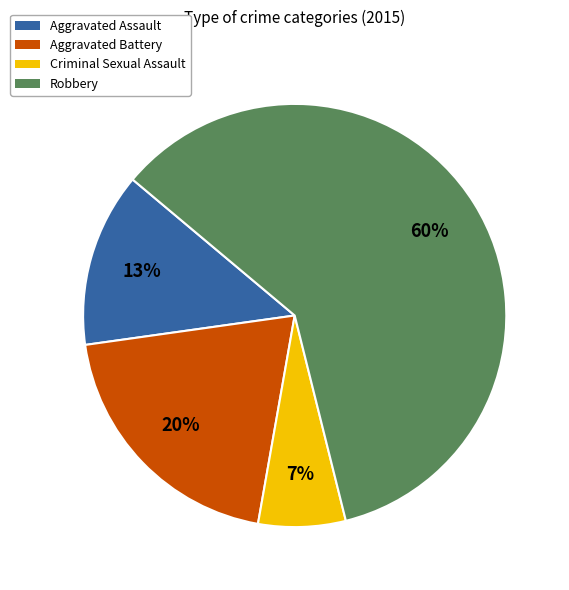

What is the ratio of the value at Aggravated Battery to the value at Aggravated Assault?

1.5